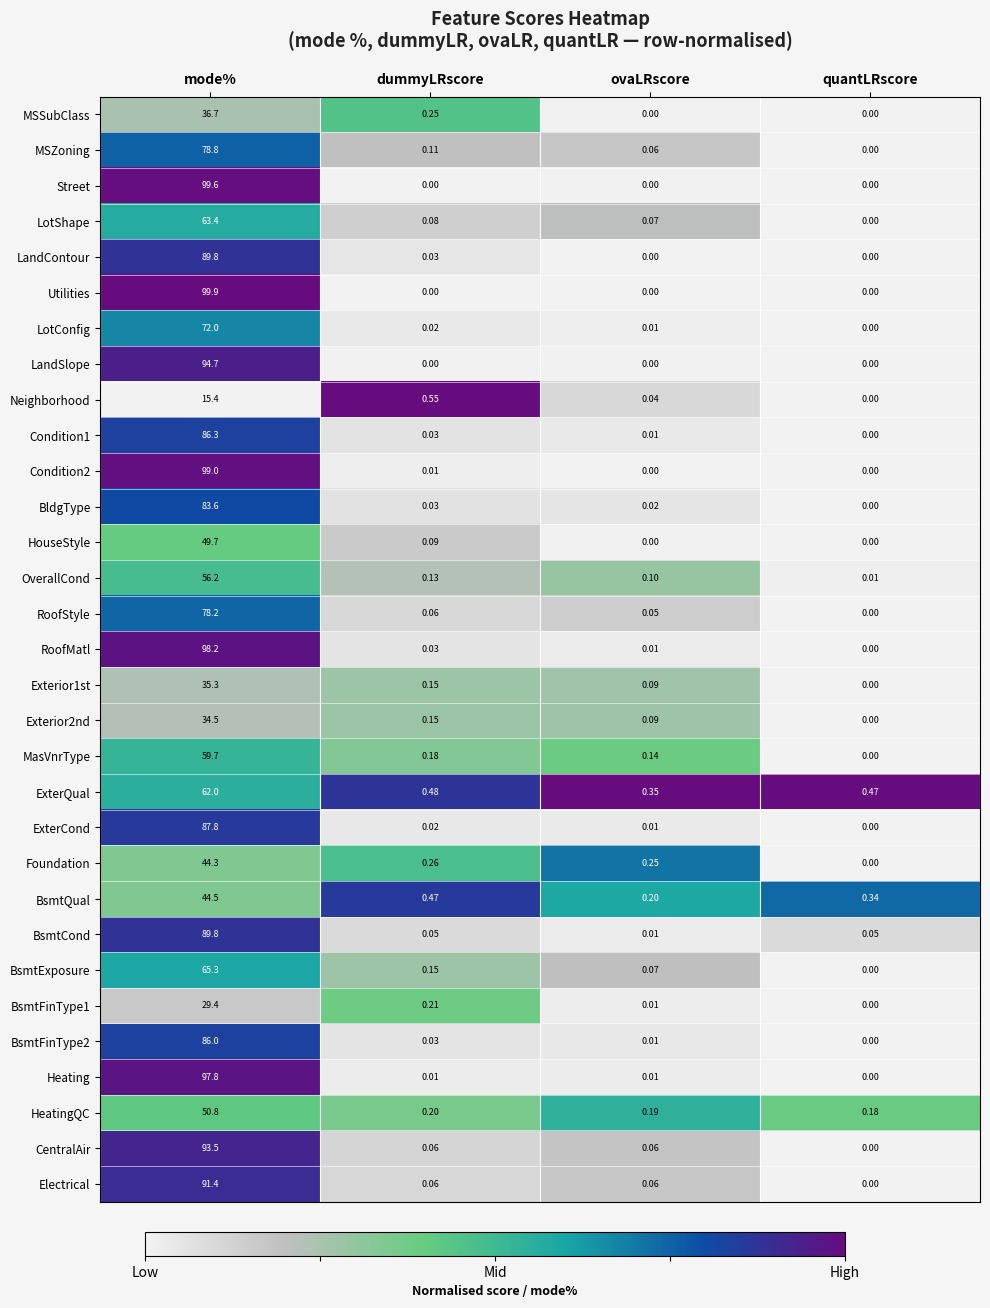

Which label corresponds to the largest value in the chart?

mode%